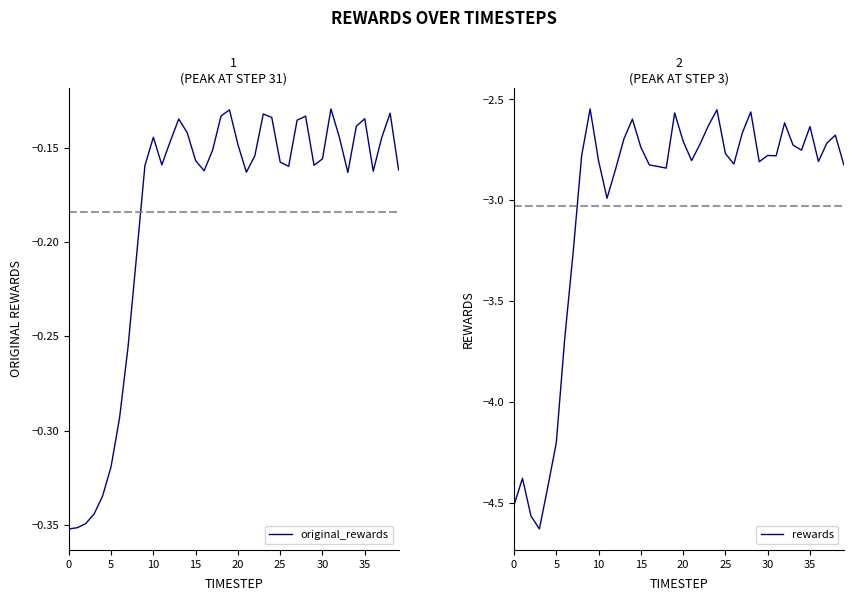

What is the total value across all series at 21?

-3.0